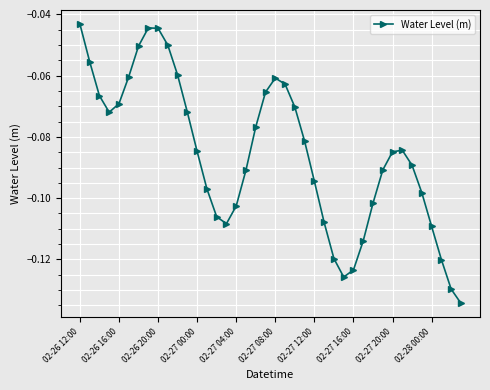

True or false: there are more than 0 points higher than both neighbors.

True